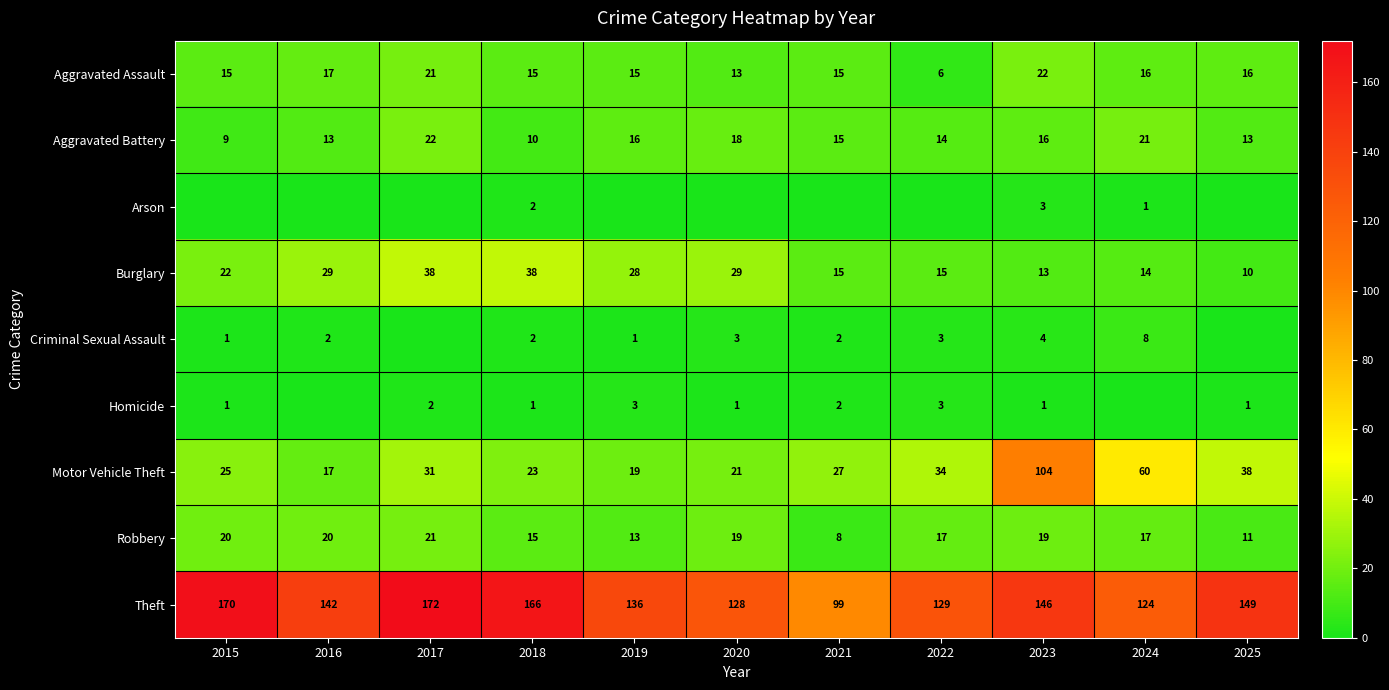

What is the maximum value shown in the chart?

172